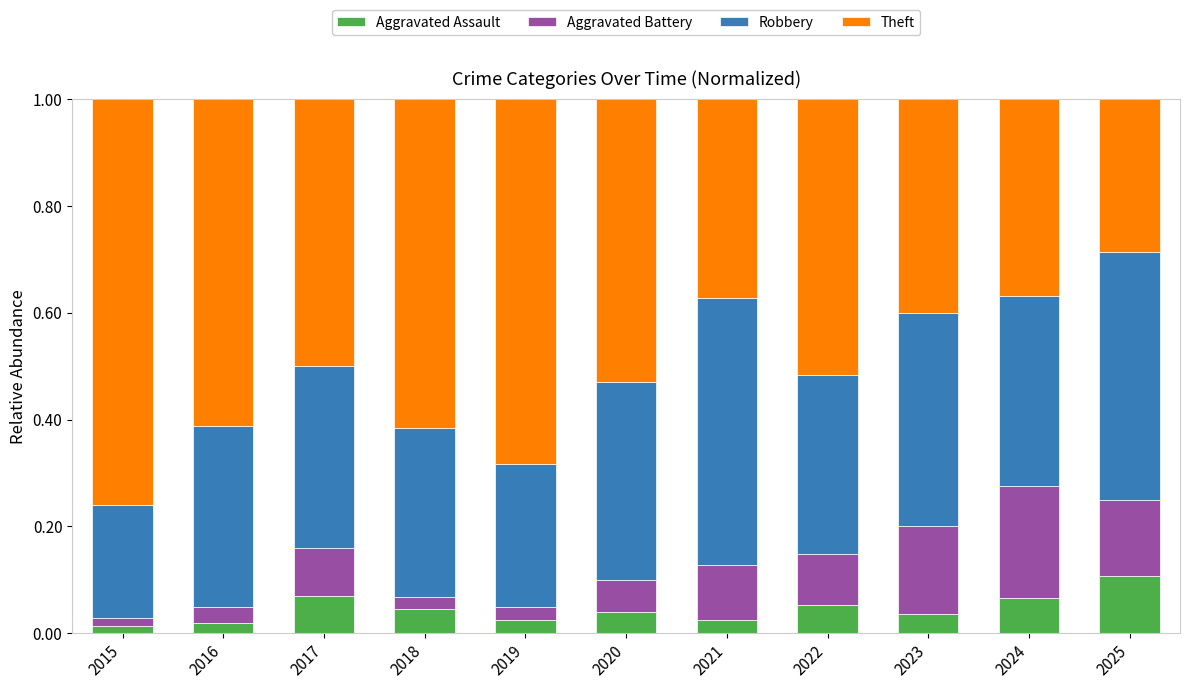

Count the number of data series in this chart.

4